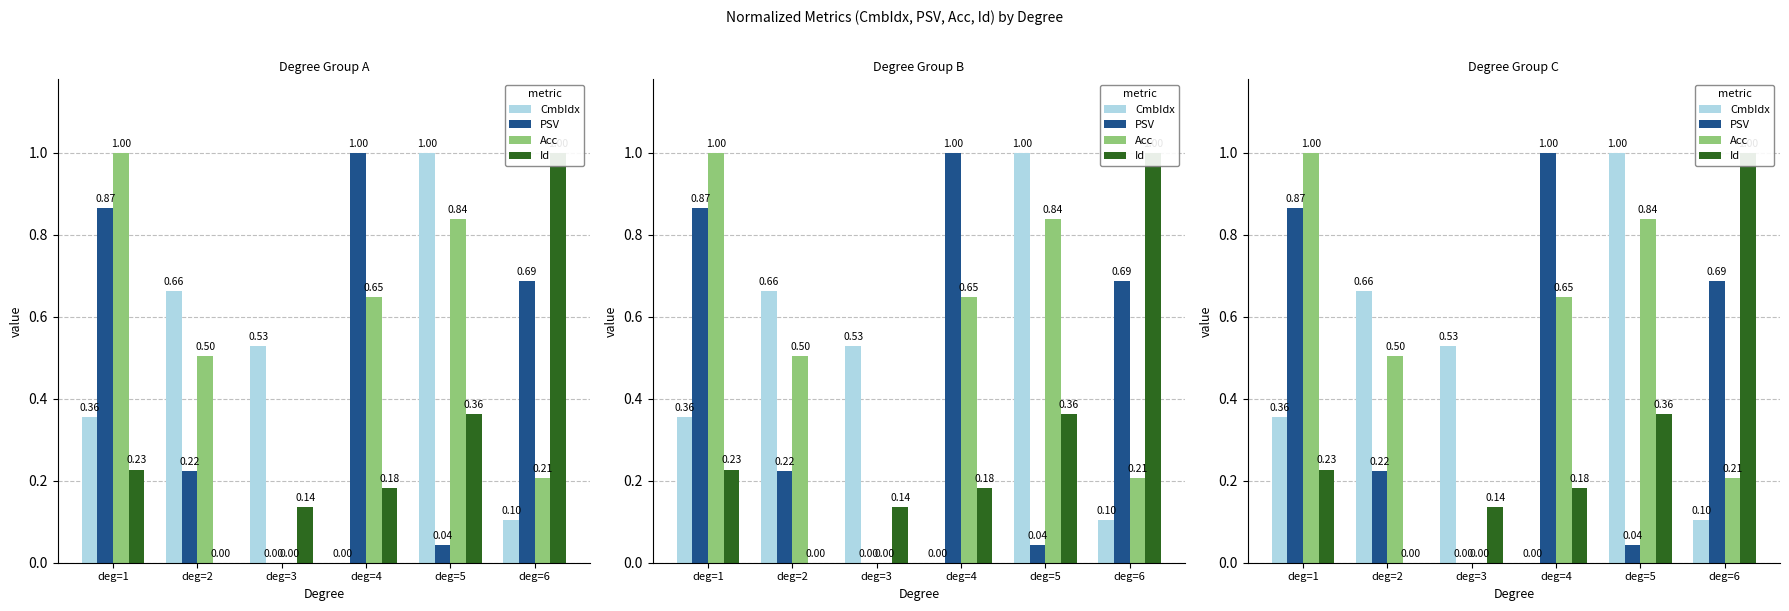

At how many categories does at least one series exceed 0?

6